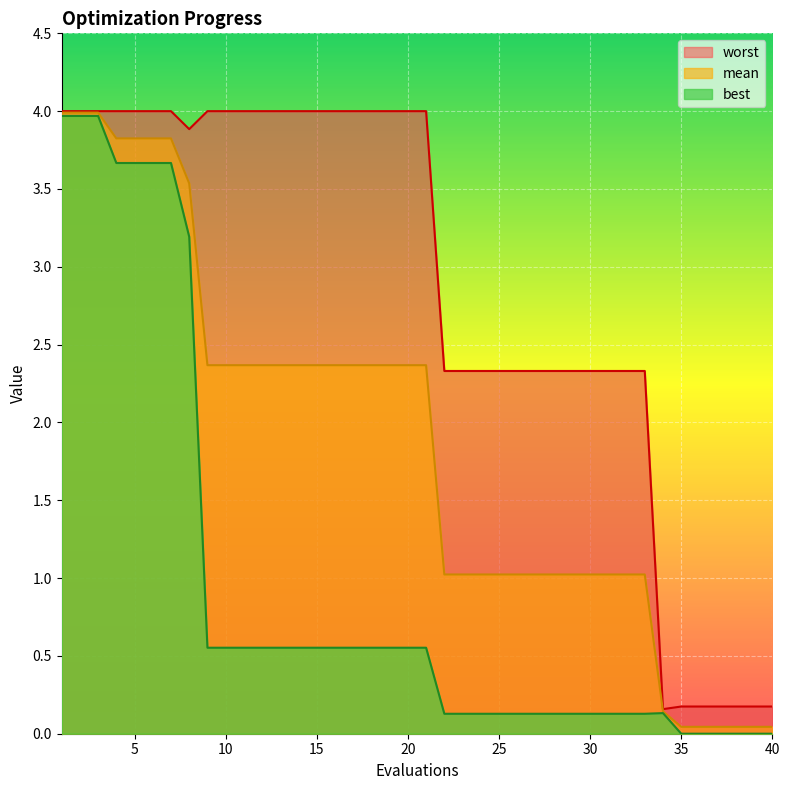

What is the total value across all series at 40?

0.2